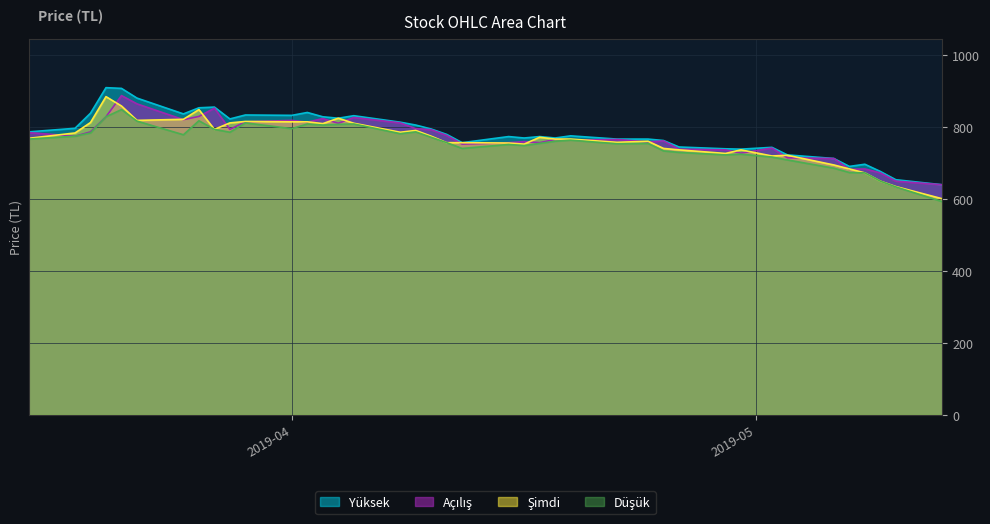

In Yüksek, how many points are higher than both neighbors (excluding endpoints)?

10